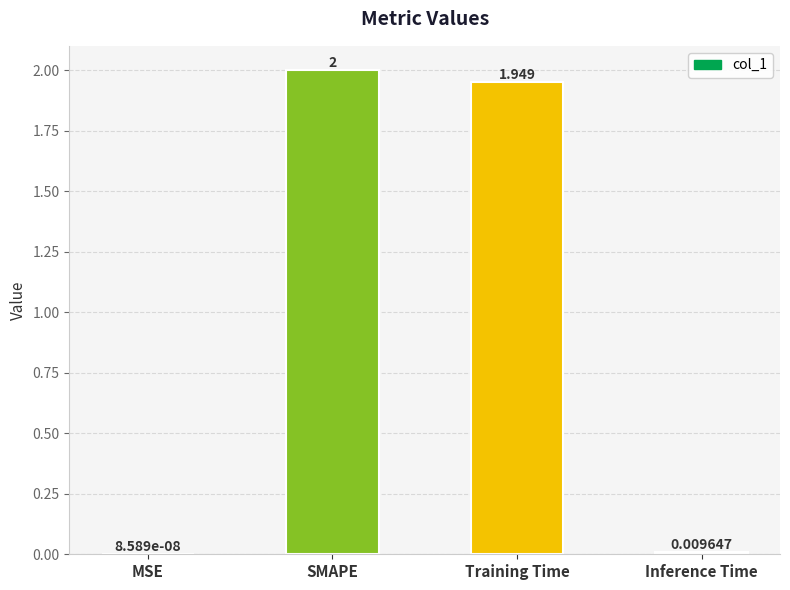

What is the greatest value displayed?

2.0